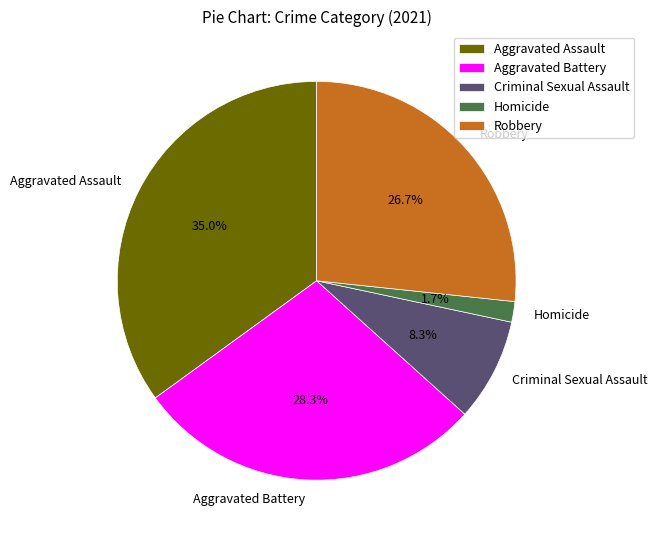

How many slices are in this pie chart?

5